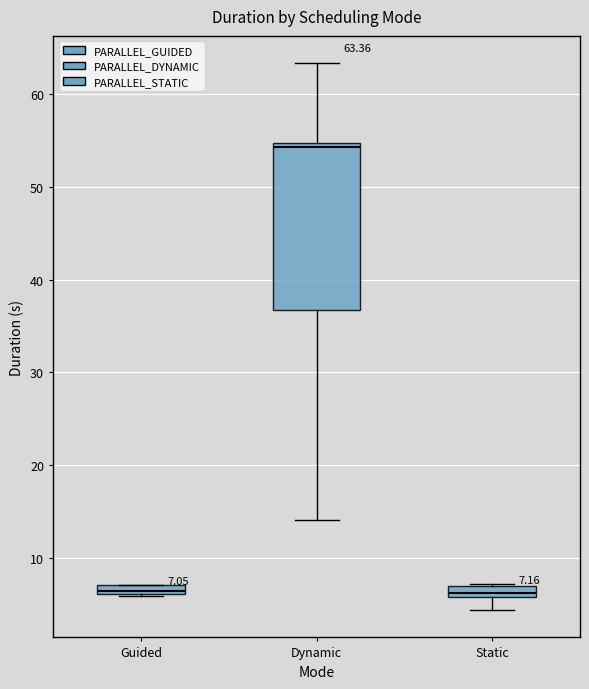

Which box is the tallest, from its lower edge to its upper edge?

Dynamic